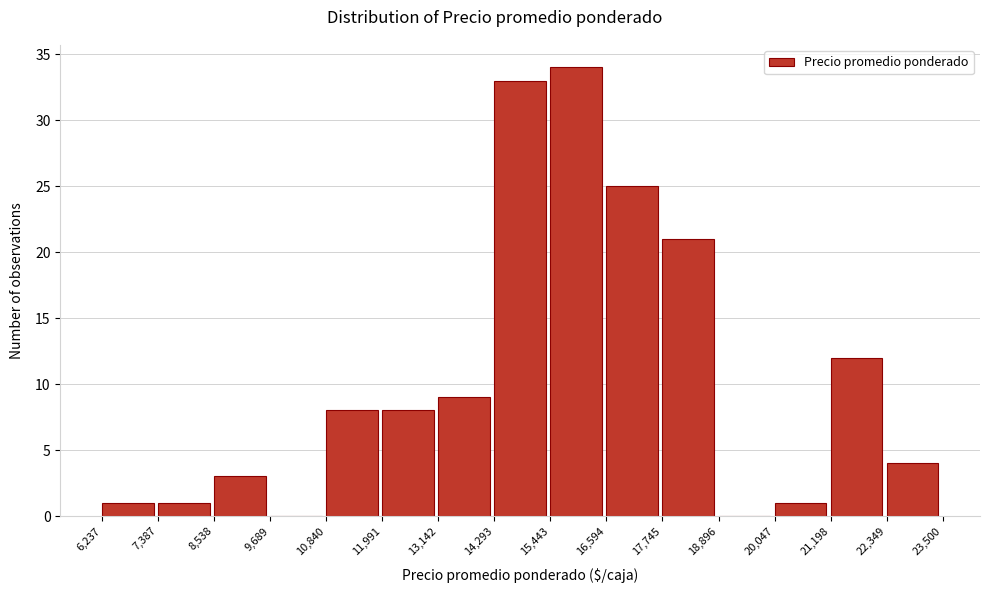

Over which range of the x-axis is the bar tallest?

15,443 to 16,594